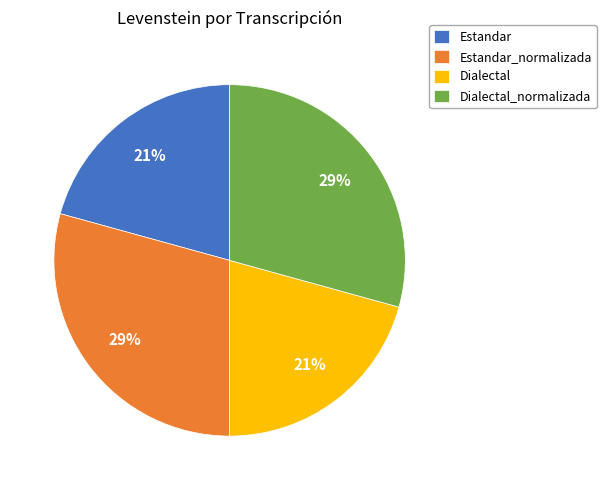

To the nearest percent, what portion does Dialectal_normalizada represent?

29%